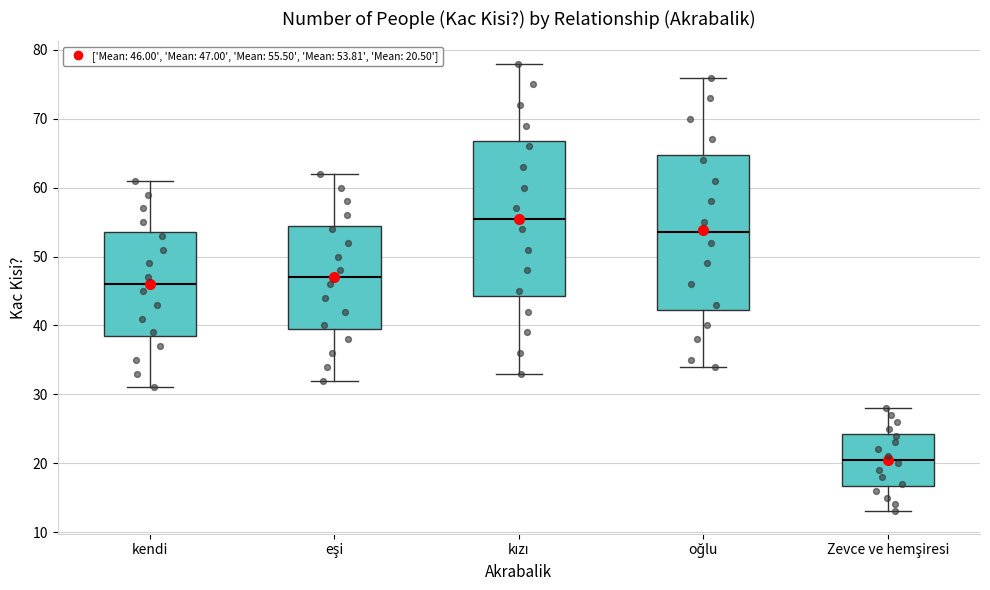

Which box's median line is the highest?

kızı